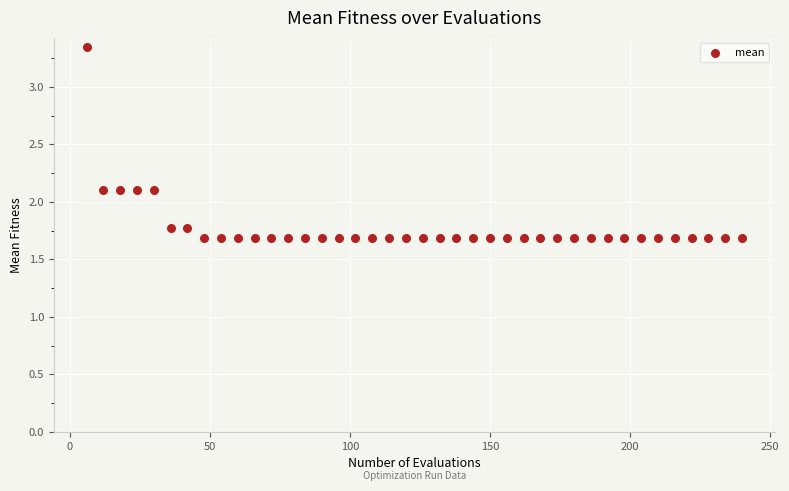

What is the range of X values (max minus min)?

234.0